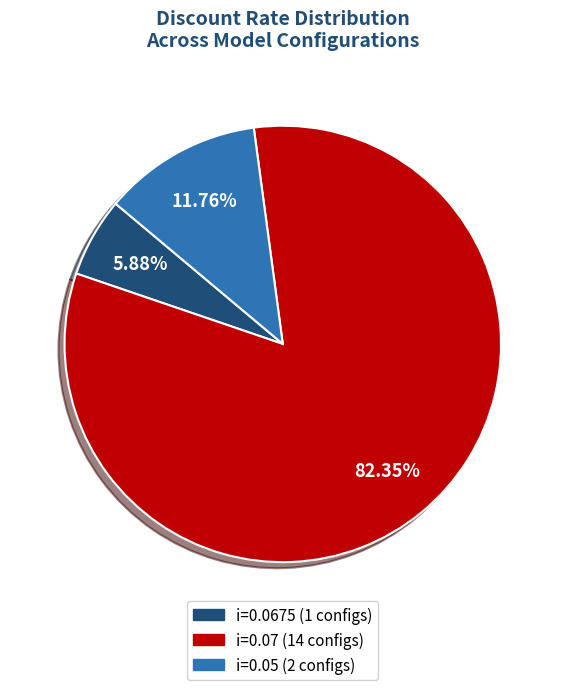

How many slices are in this pie chart?

3